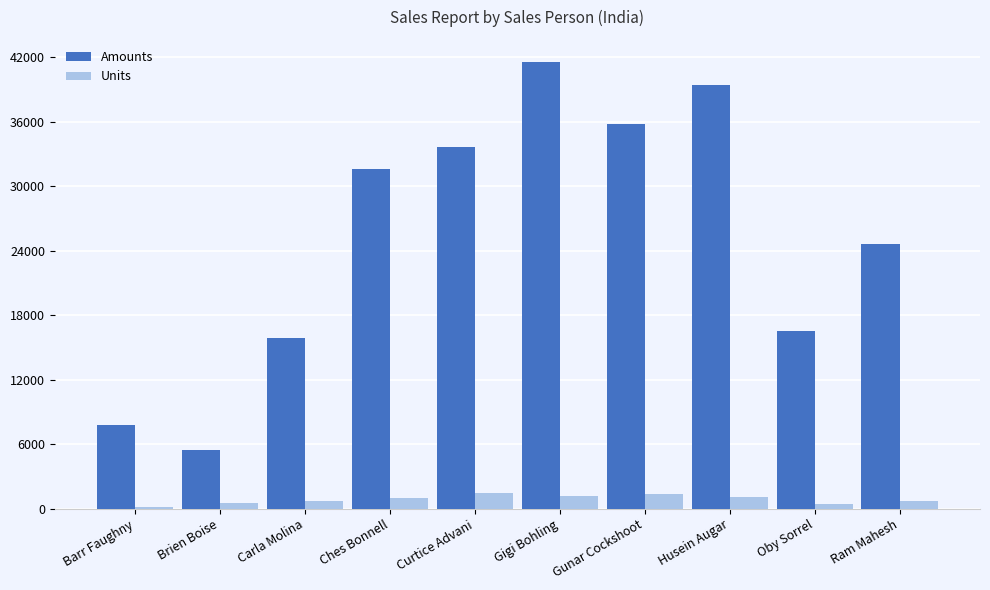

What is the spread (max minus min) of values at Ches Bonnell?

30683